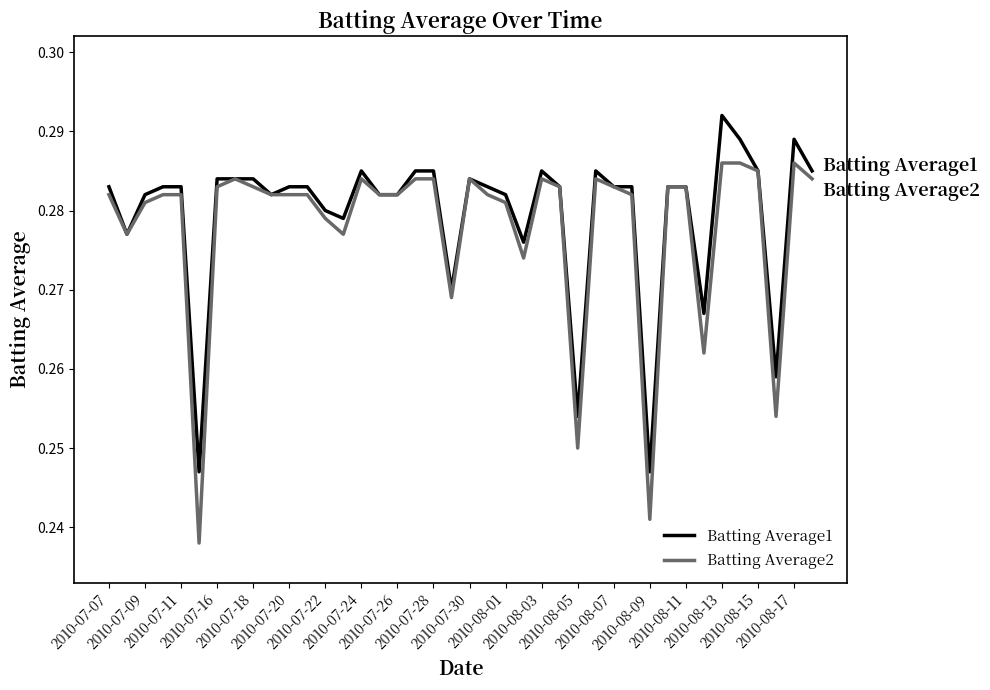

List the series in order of their peak value, highest first.

Batting Average1, Batting Average2